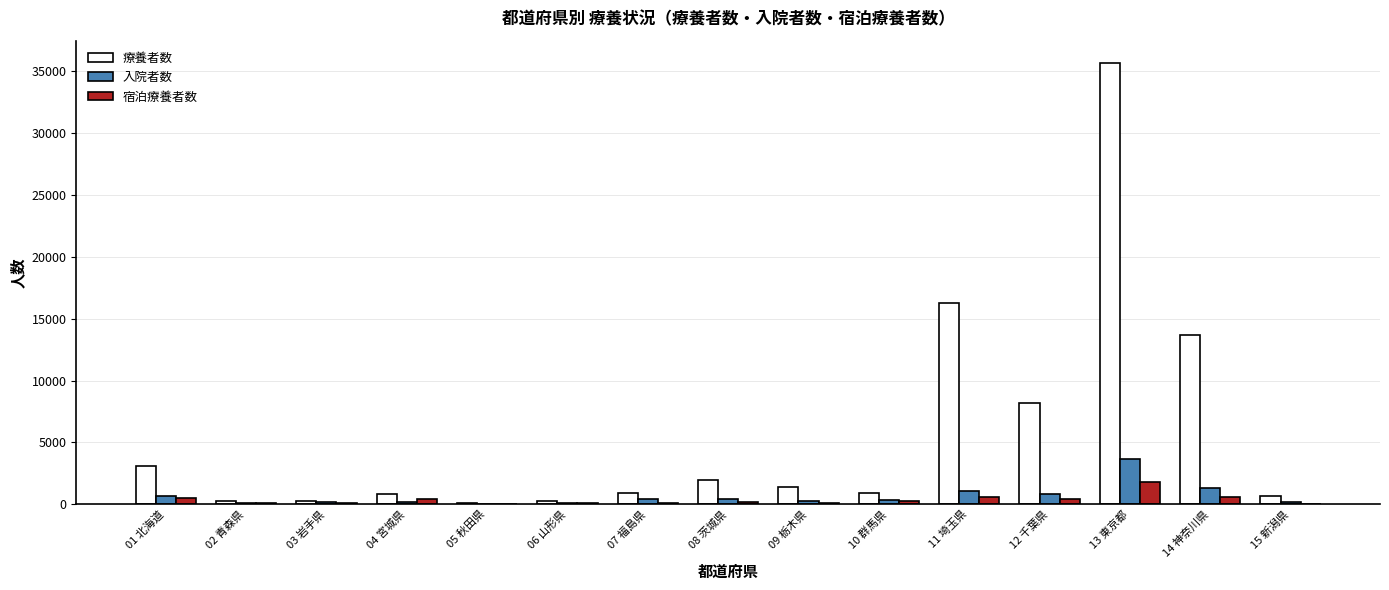

What is the total value across all series at 09 栃木県?

1803